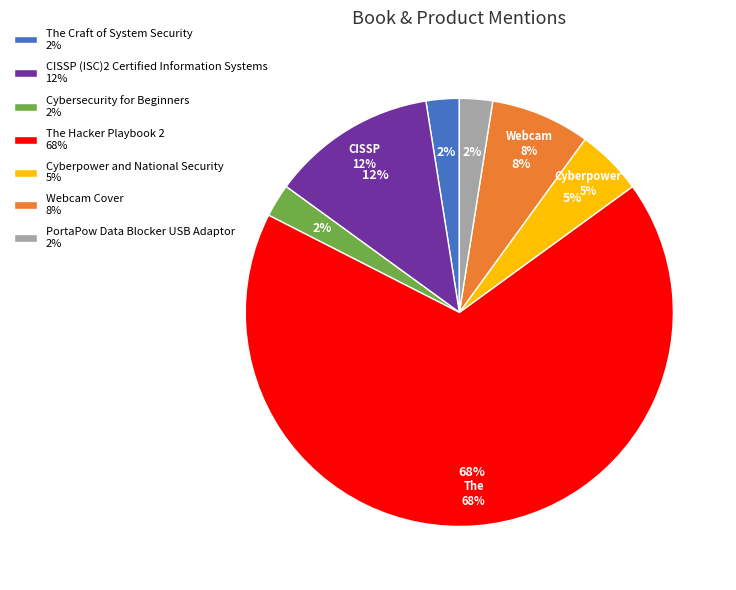

What is the largest slice in the pie chart?

The Hacker Playbook 2